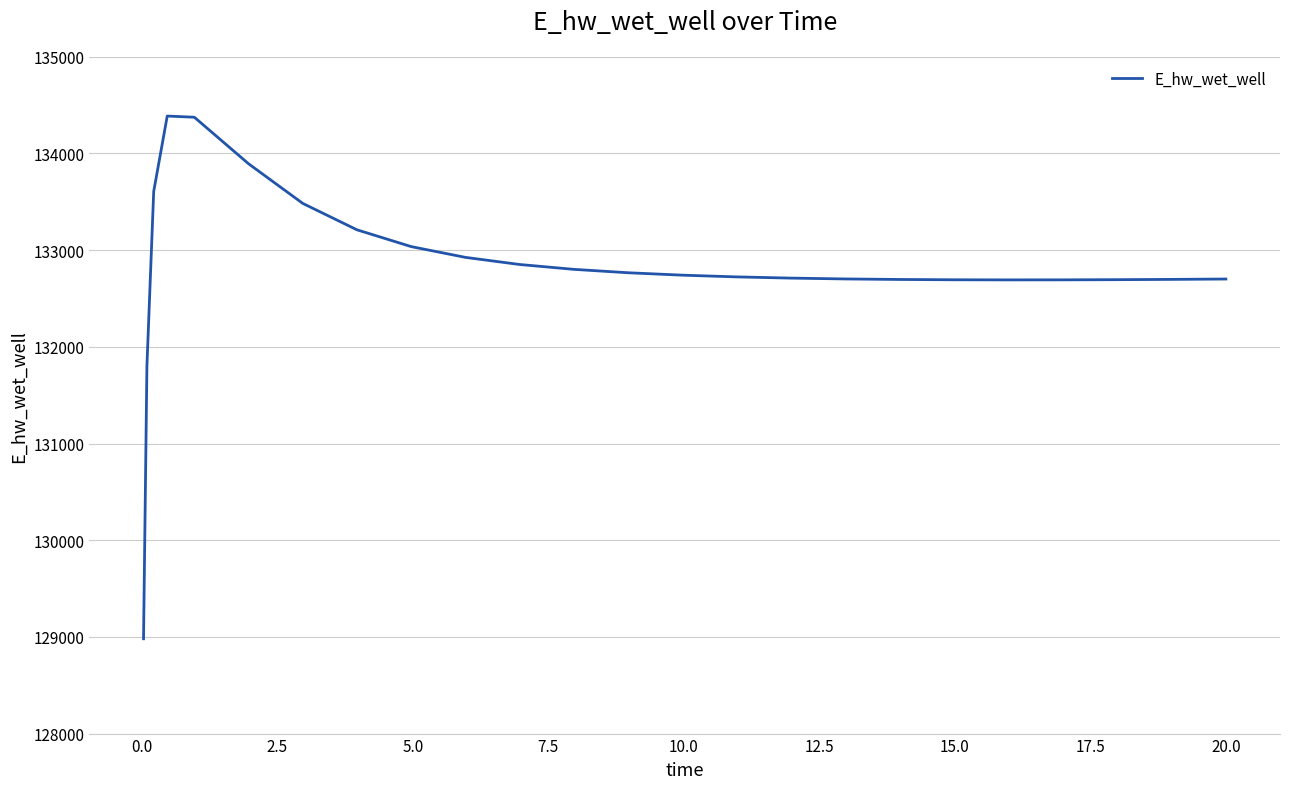

What is the minimum value shown in the chart?

128980.7